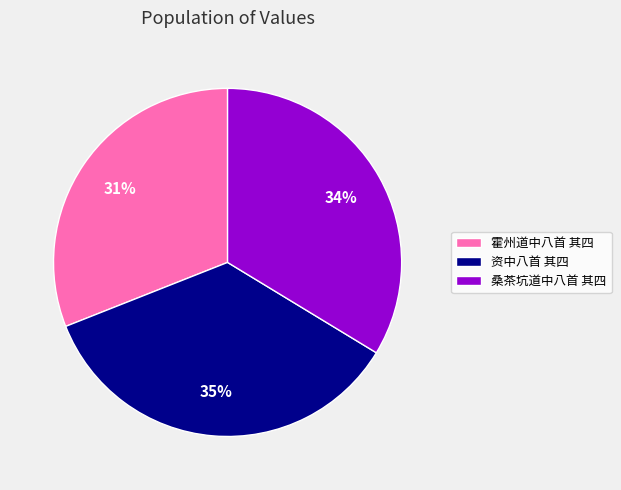

To the nearest percent, what portion does 资中八首 其四 represent?

35%